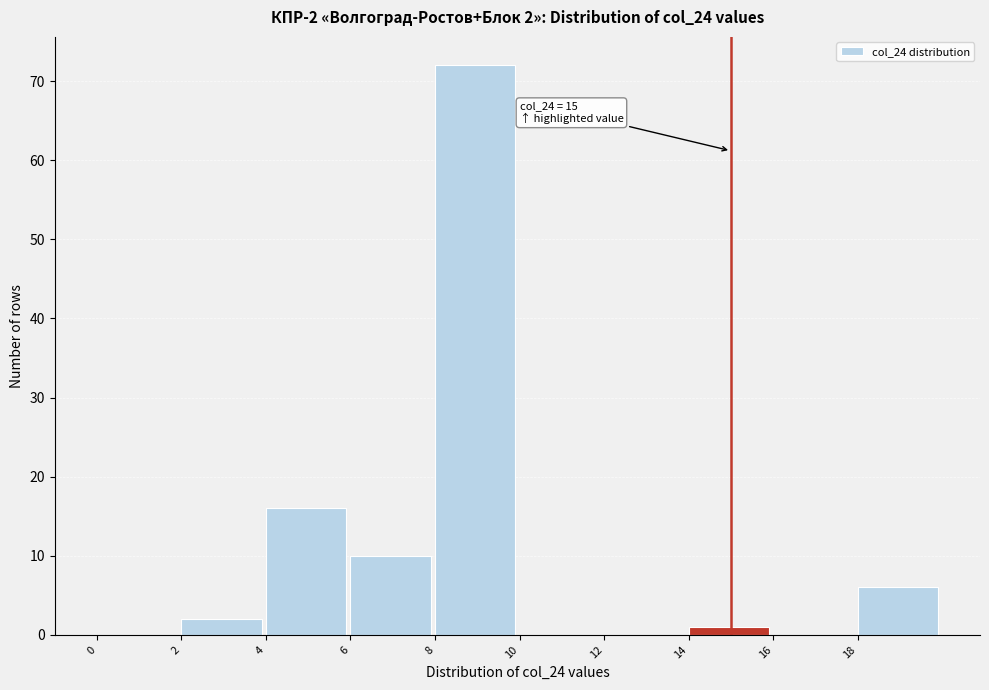

Over which range of the x-axis is the bar tallest?

8 to 10